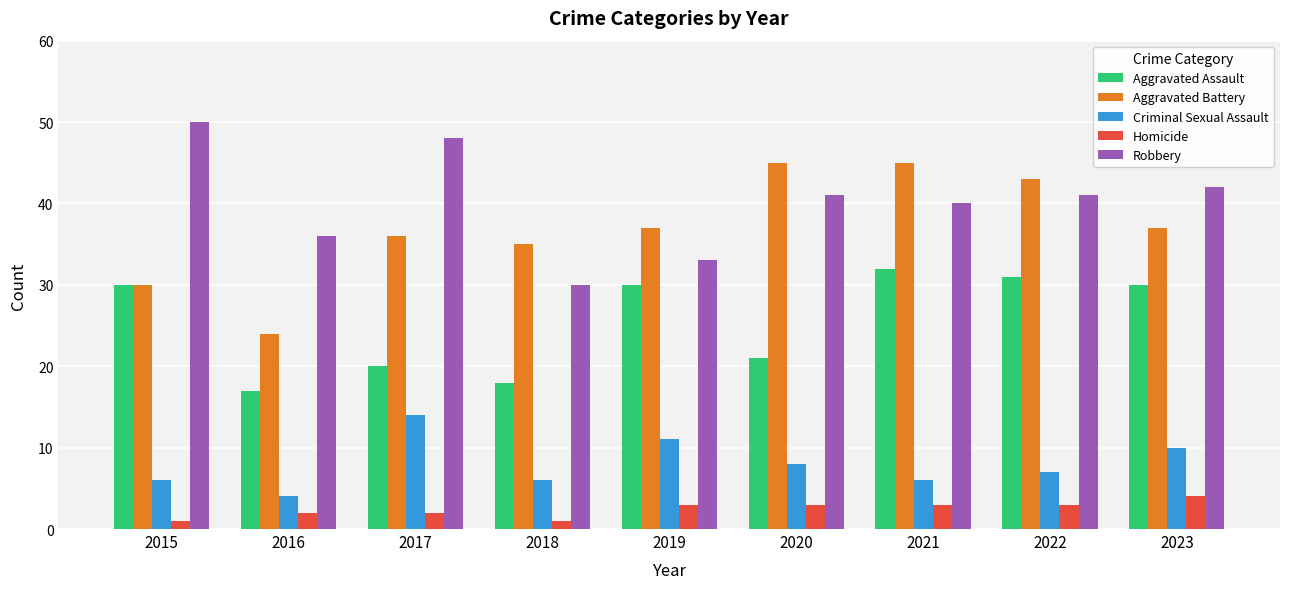

At which label is Aggravated Assault closest to 24?

2020